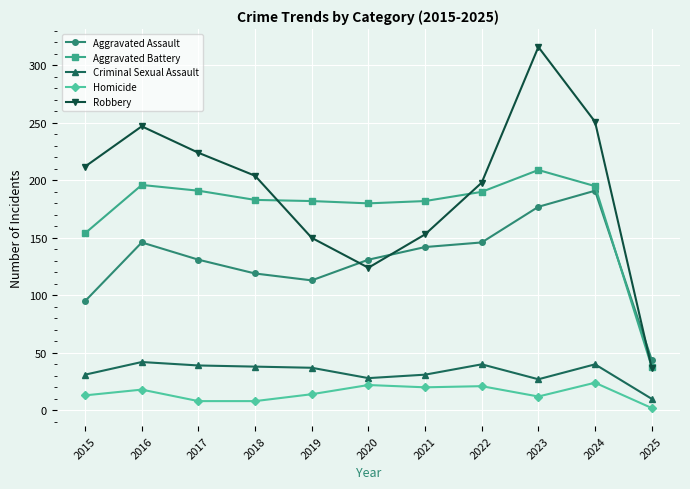

Which category has the lowest value in the Criminal Sexual Assault series?

2025